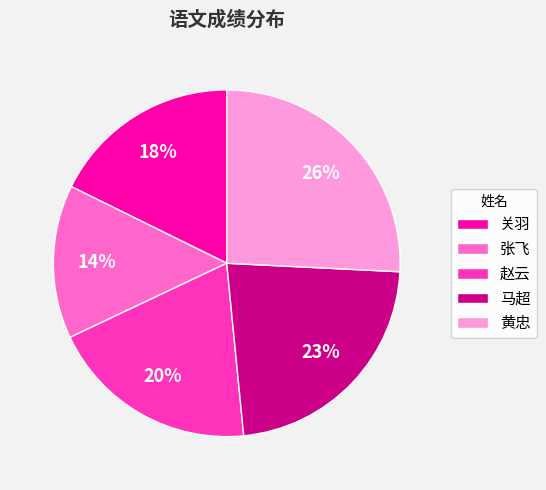

To the nearest percent, what portion does 赵云 represent?

20%